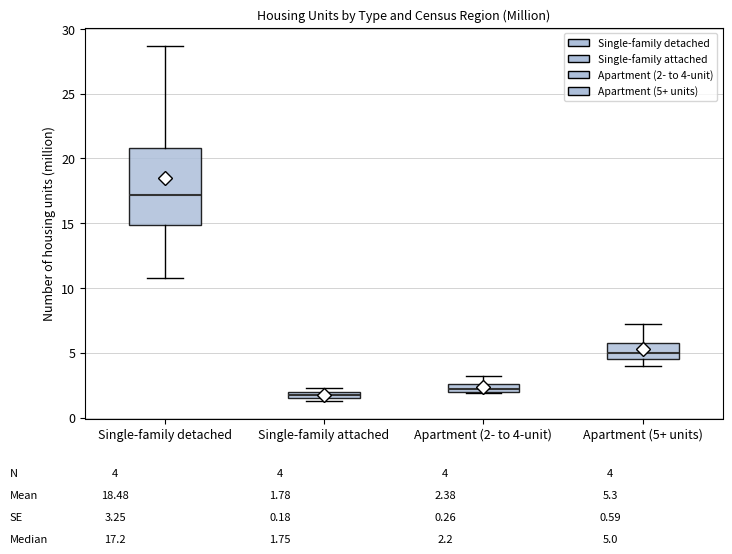

Where does the lower whisker of the box for Apartment (5+ units) end on the y-axis? The values are not printed on the chart, so give them approximately, as read against the axis.

4.0